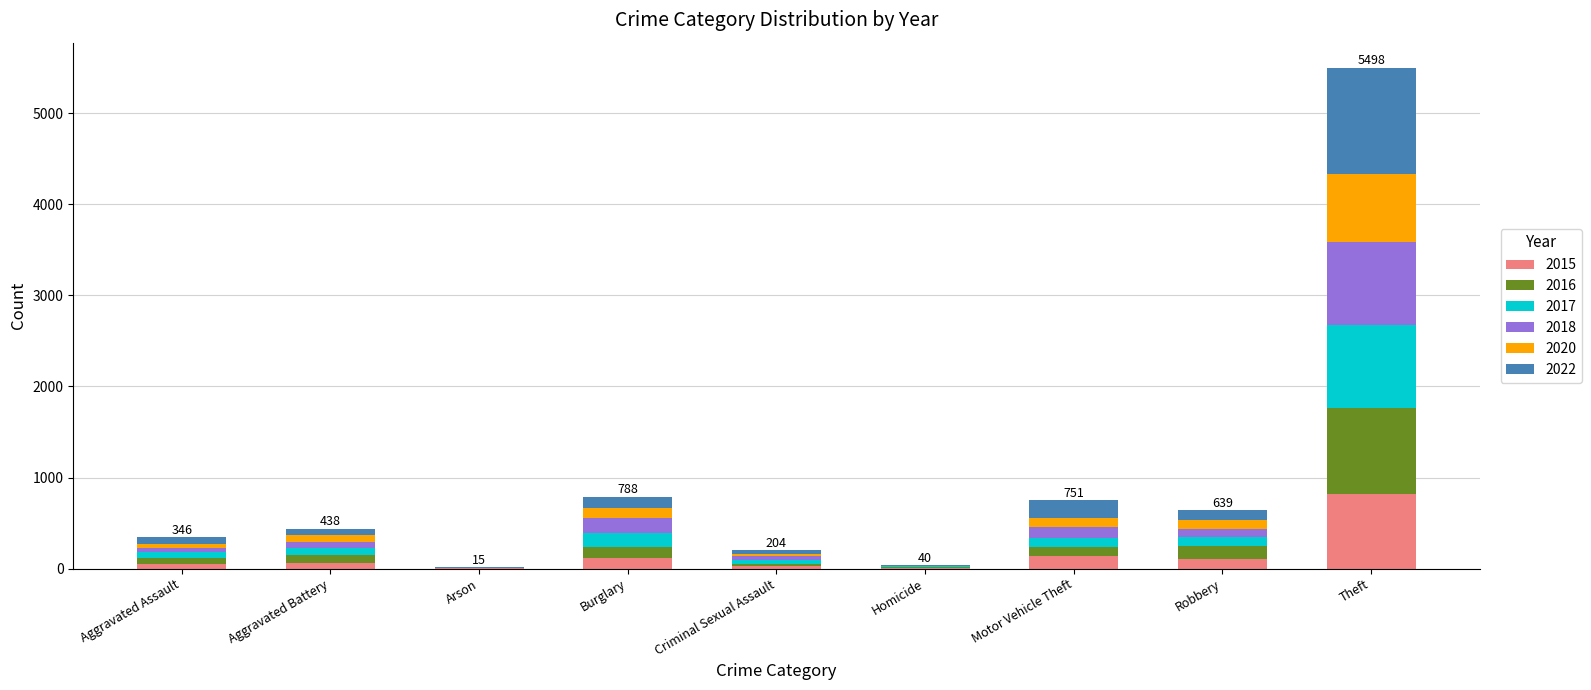

At which category is the sum across all series the highest?

Theft